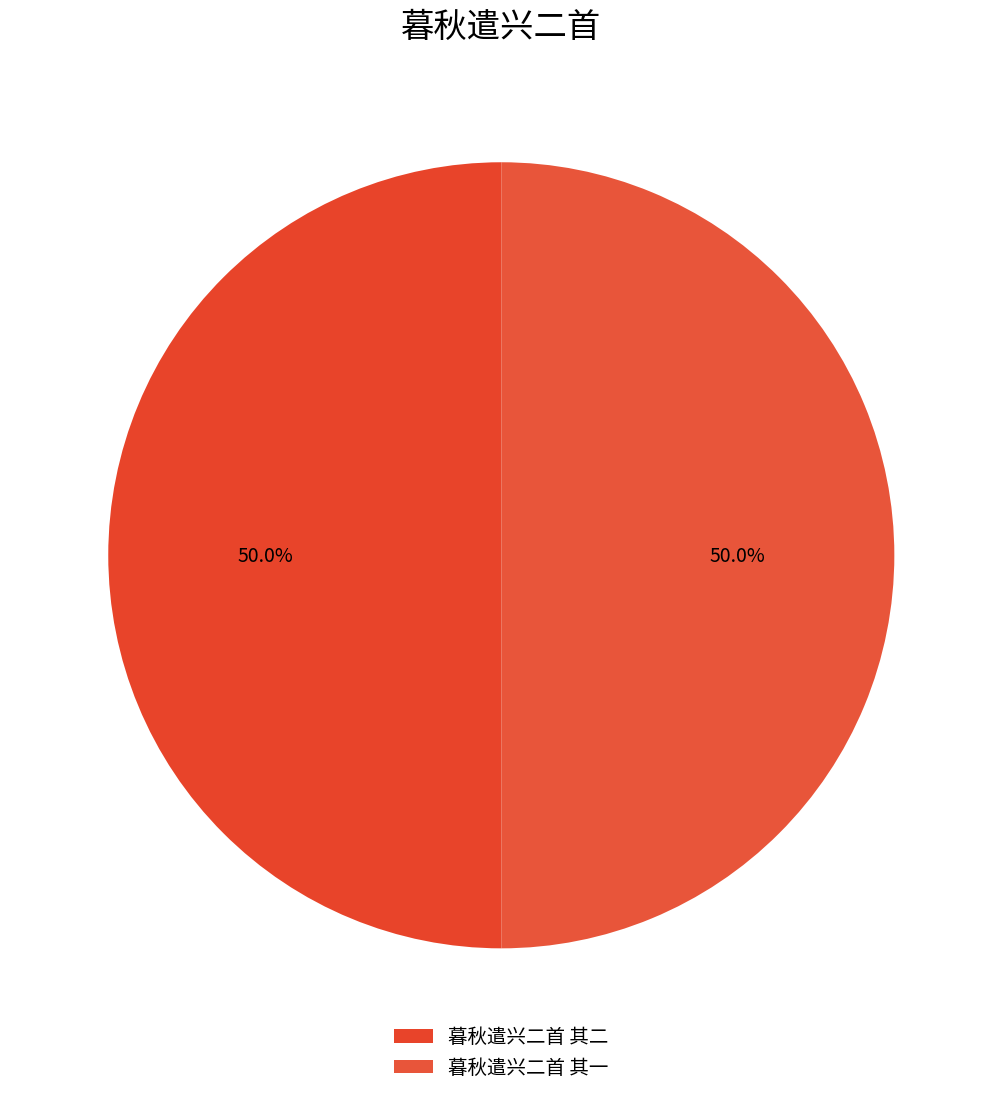

Which slice is the smallest?

暮秋遣兴二首 其二